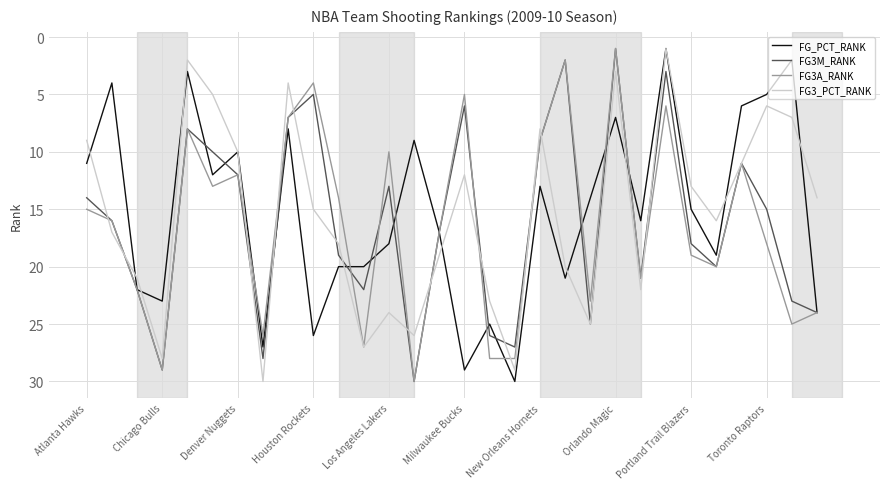

What is the maximum value shown in the chart?

30